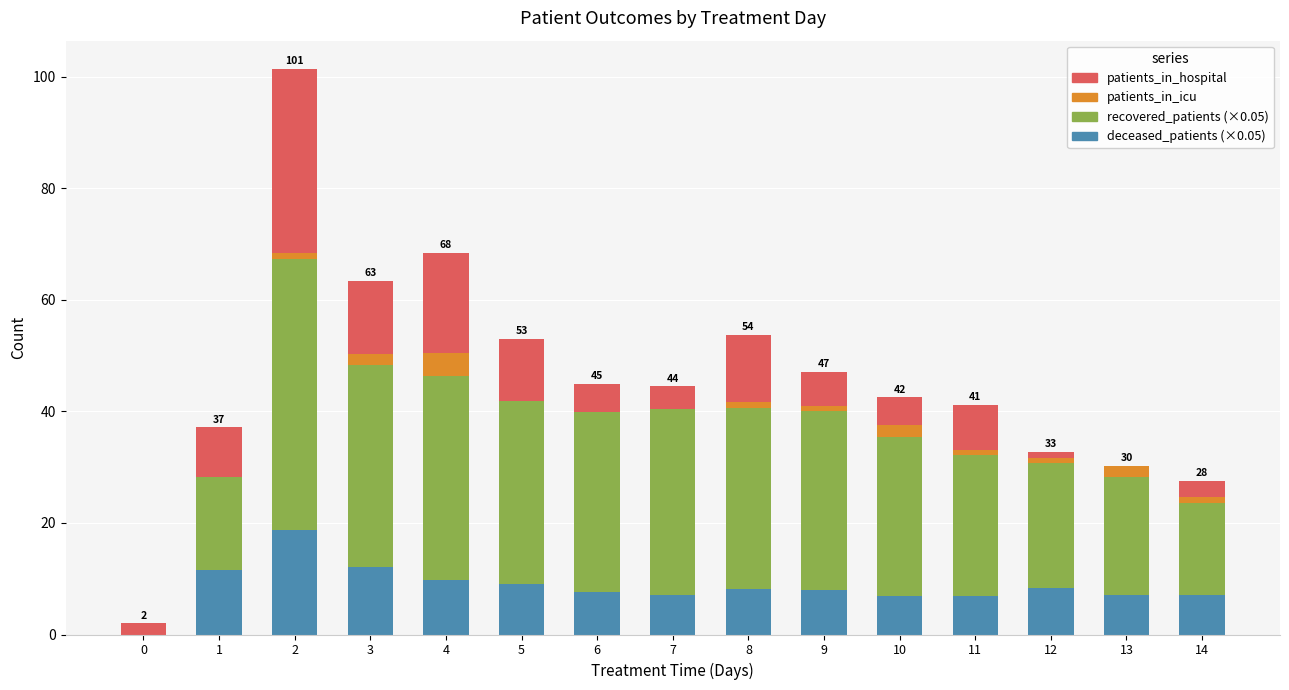

What is the total value across all series at 6?

44.9